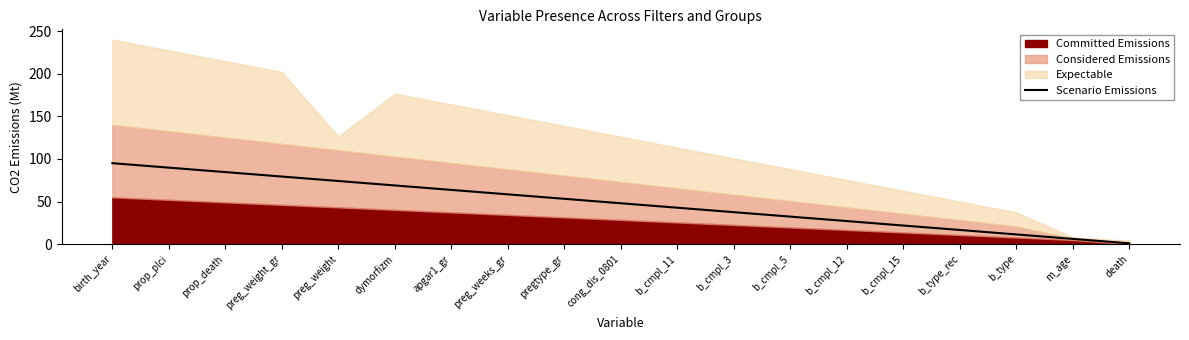

List the labels in order of value, smallest first.

death, m_age, b_type, b_type_rec, b_cmpl_15, b_cmpl_12, b_cmpl_5, b_cmpl_3, b_cmpl_11, cong_dis_0801, pregtype_gr, preg_weeks_gr, apgar1_gr, dymorfizm, preg_weight, preg_weight_gr, prop_death, prop_plci, birth_year